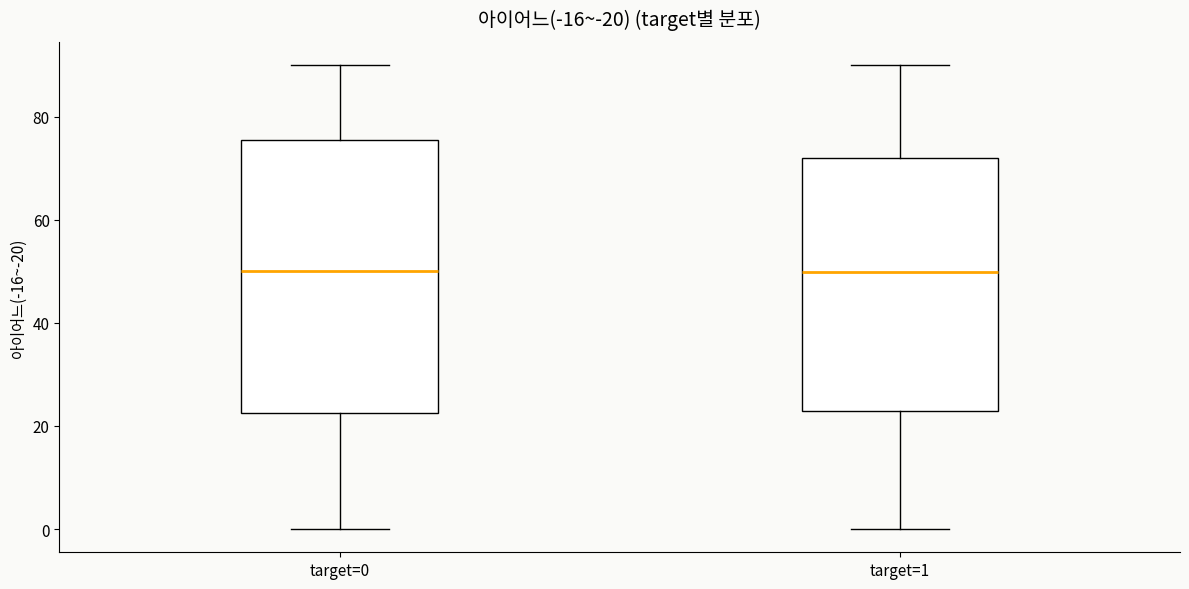

Where does the median line of the box for target=1 sit on the y-axis? The values are not printed on the chart, so give them approximately, as read against the axis.

50